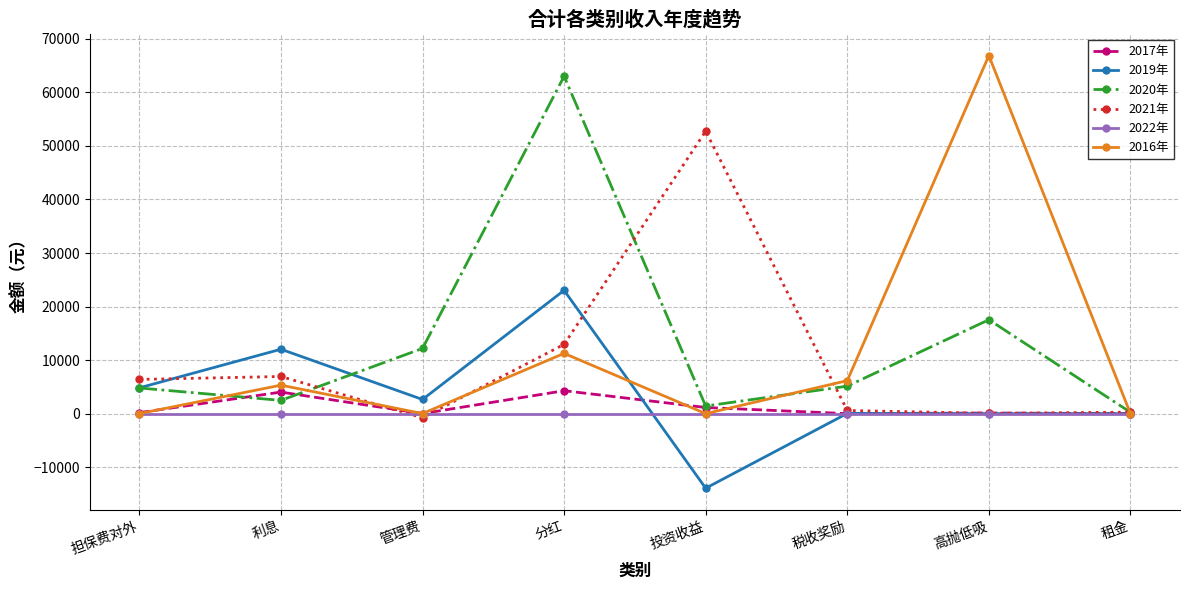

Count the number of categories in the chart.

8